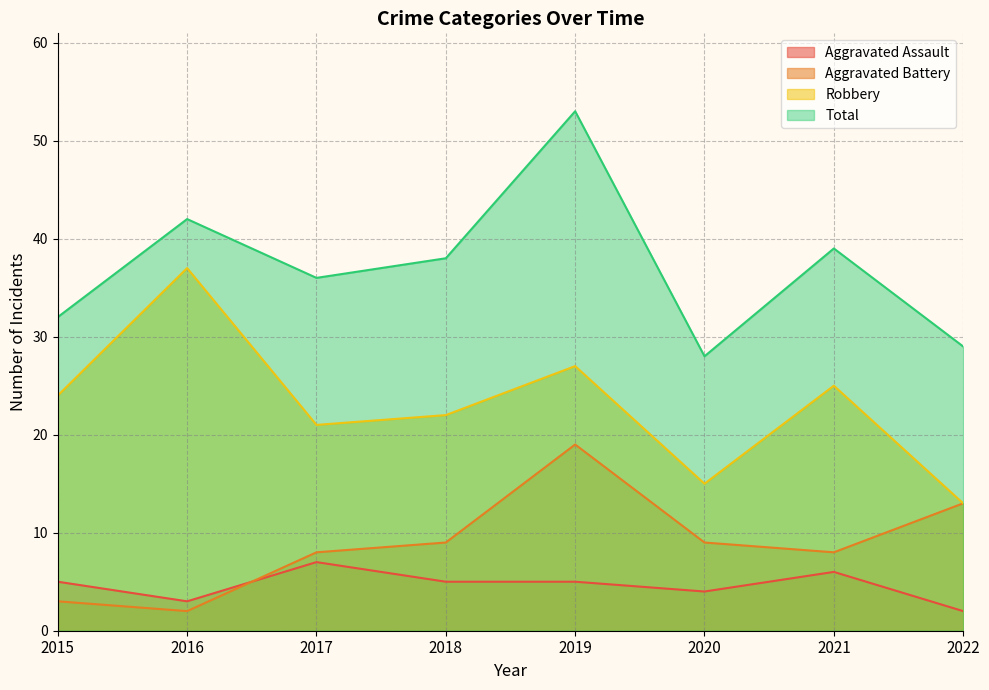

Which series has the widest spread of values?

Total